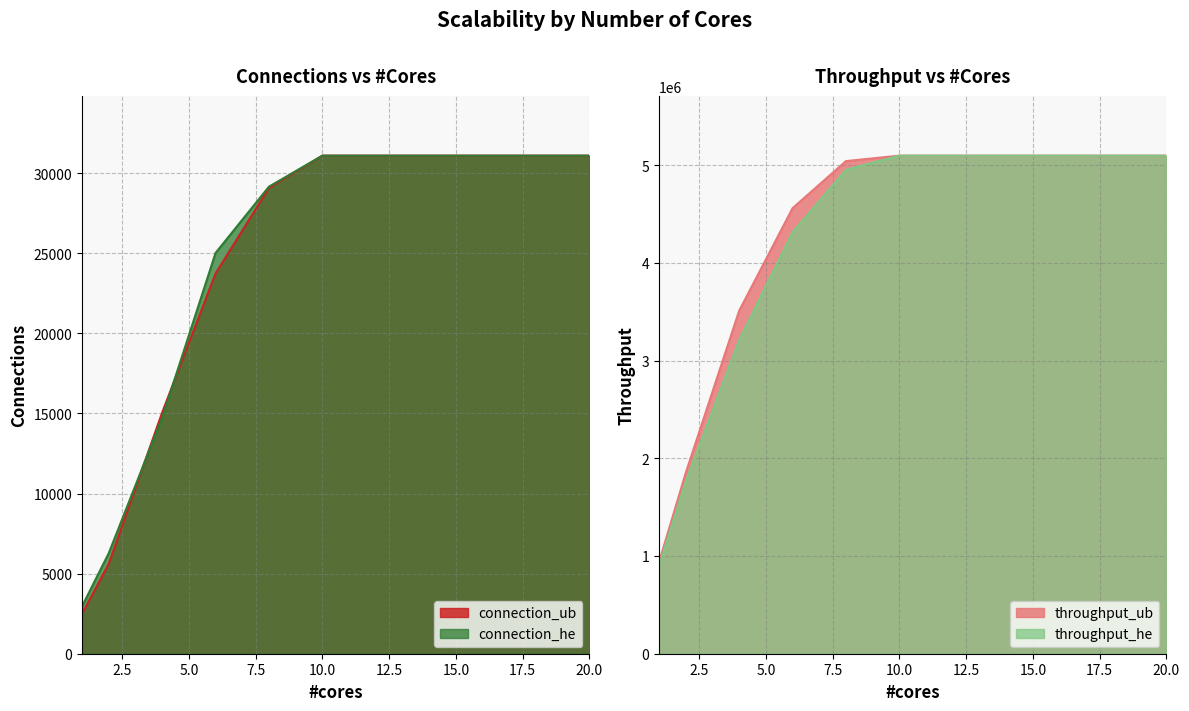

True or false: connection_he and throughput_ub intersect in this chart.

False